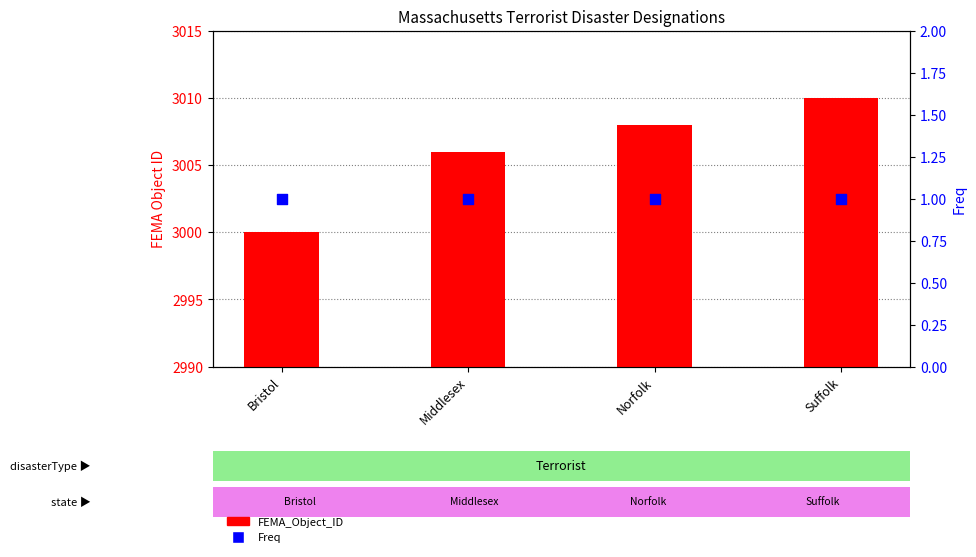

At which category is the sum across all series the highest?

Suffolk